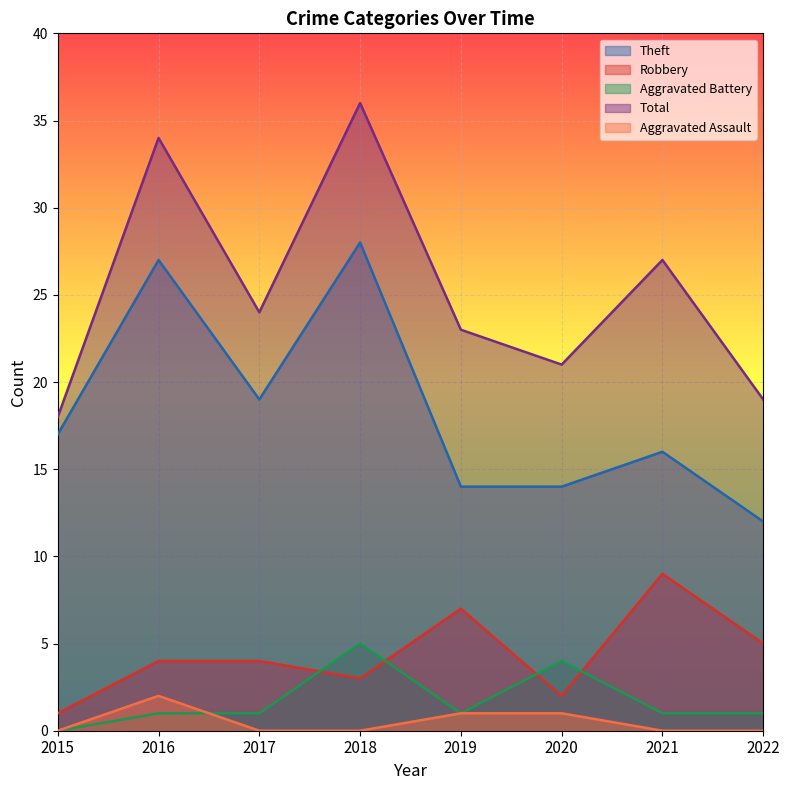

How many interior local peaks does the Theft series have?

3